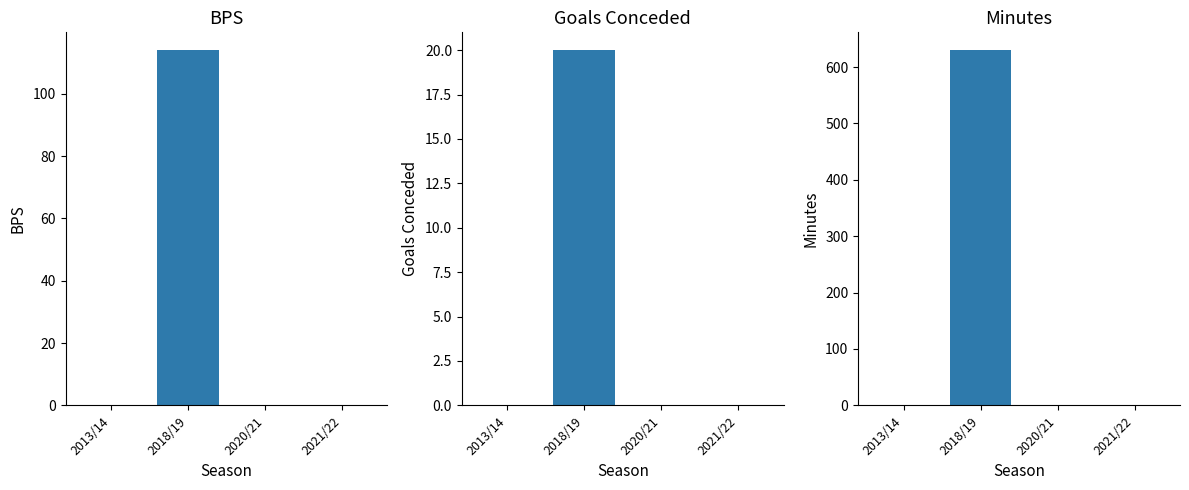

Which series has the widest spread of values?

minutes